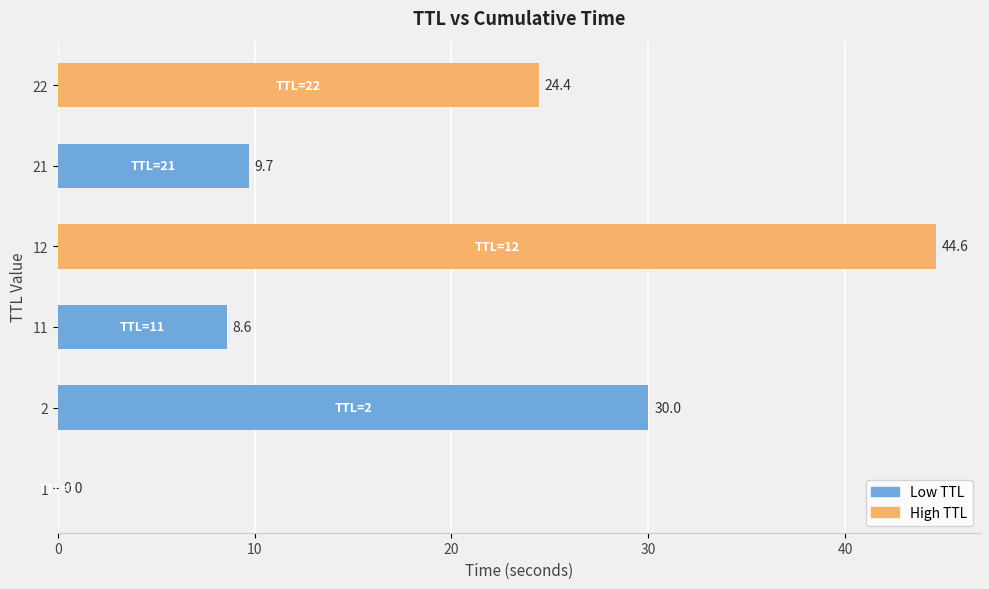

What is the approximate value at 11?

8.6